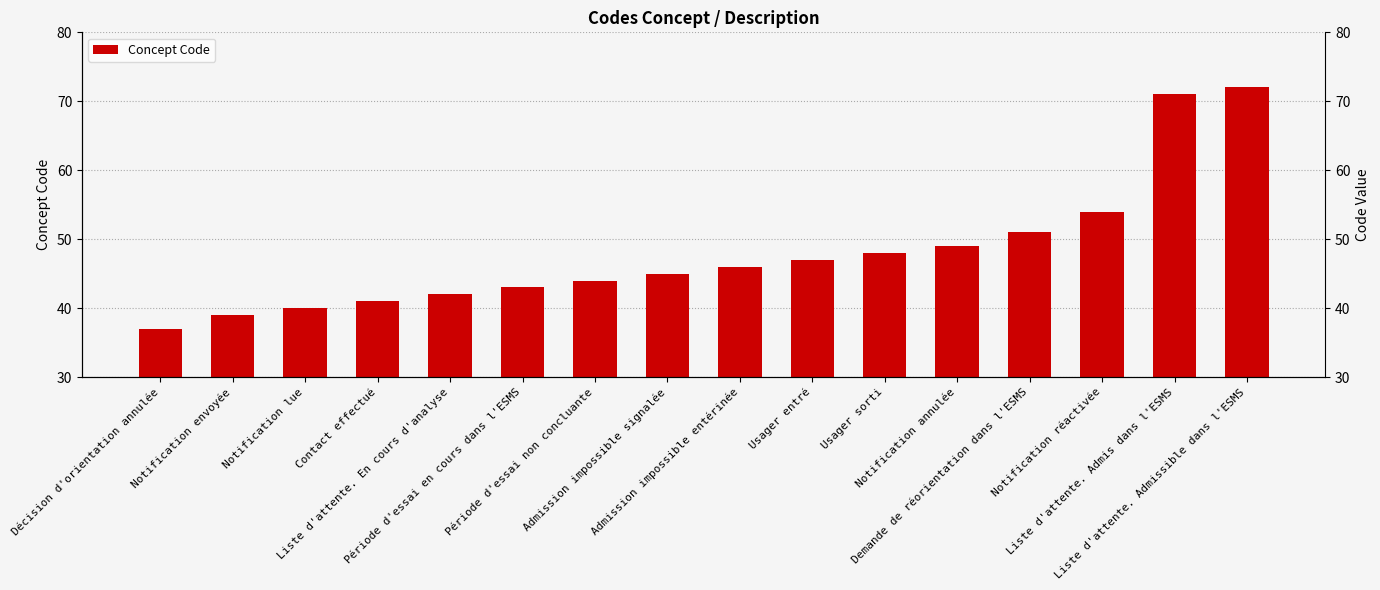

What position from the left is Liste d'attente. Admissible dans l'ESMS?

16